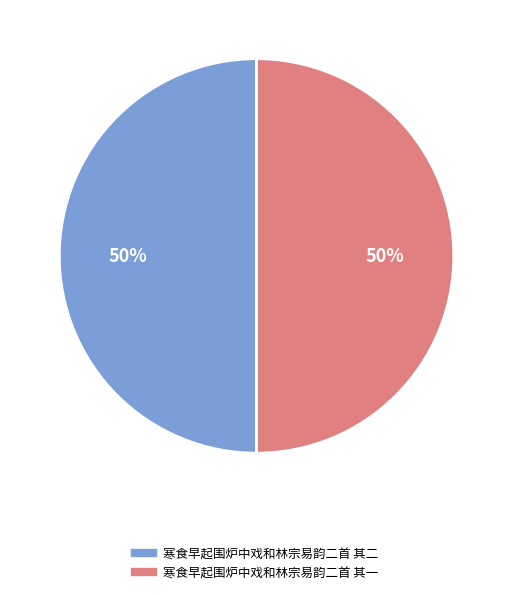

To the nearest percent, what percentage of the pie is 寒食早起围炉中戏和林宗易韵二首 其一?

50%